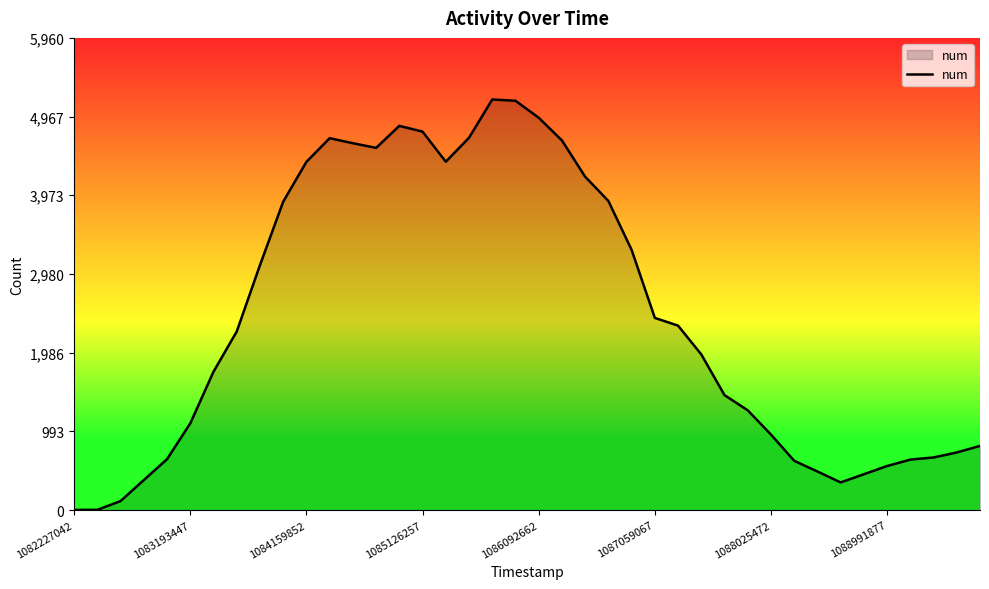

What is the maximum value shown in the chart?

5183